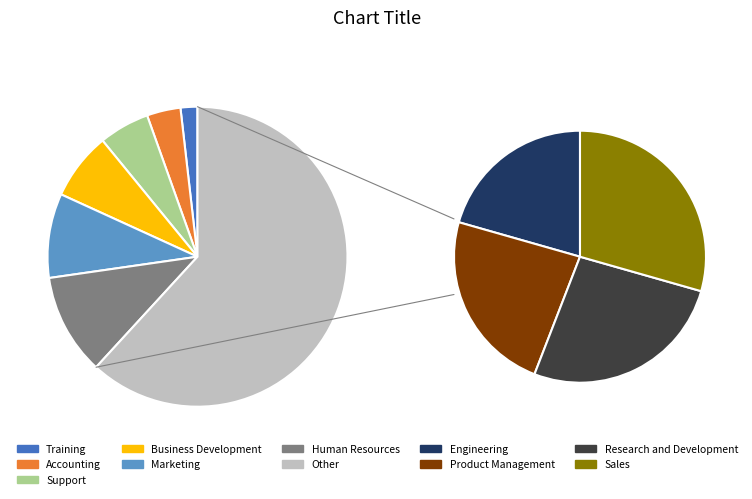

What is the ratio of the value at Sales to the value at Research and Development?

1.1